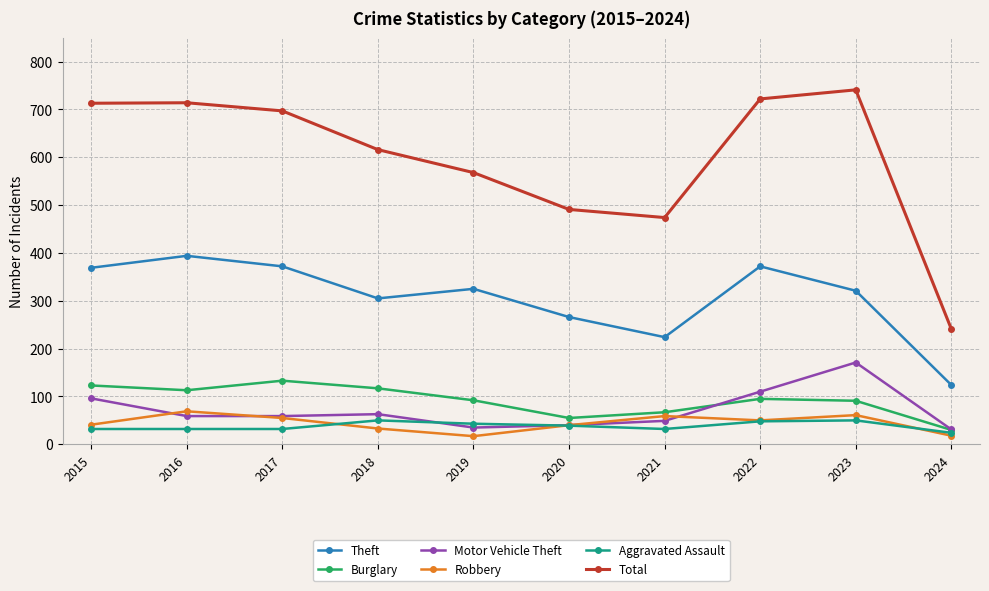

Is it true that Theft equals 369 at 2015?

True